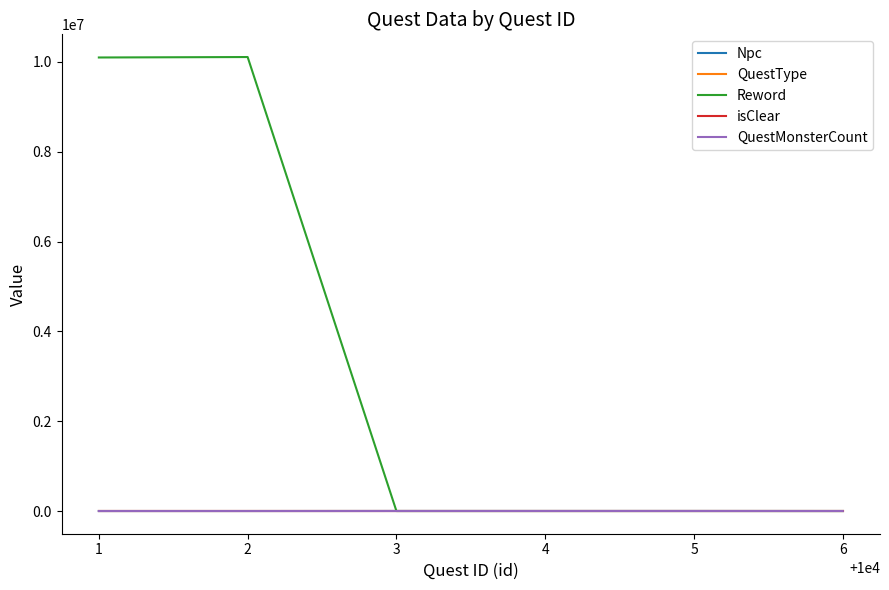

Count the number of data series in this chart.

5